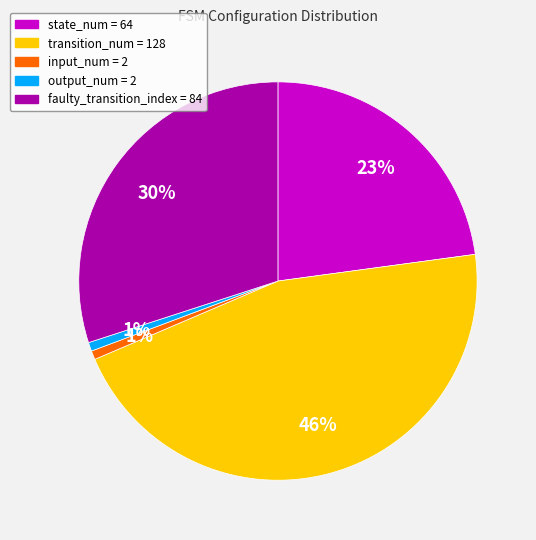

Does any single category account for the majority?

No